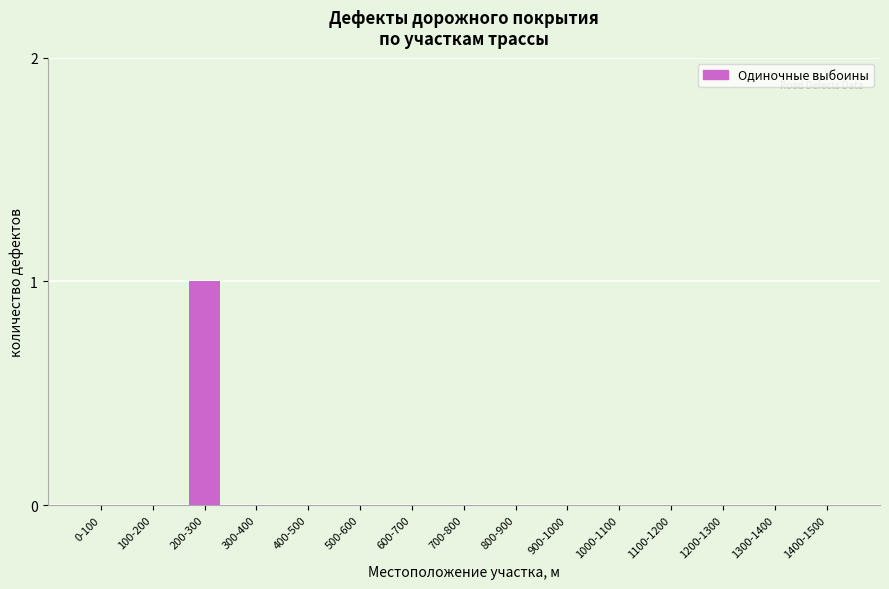

Reading right to left, list all the values displayed in this chart.

1400-1500=0	1300-1400=0	1200-1300=0	1100-1200=0	1000-1100=0	900-1000=0	800-900=0	700-800=0	600-700=0	500-600=0	400-500=0	300-400=0	200-300=1	100-200=0	0-100=0